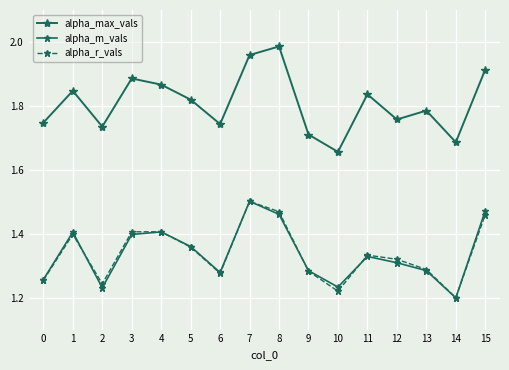

Count the number of categories in the chart.

16